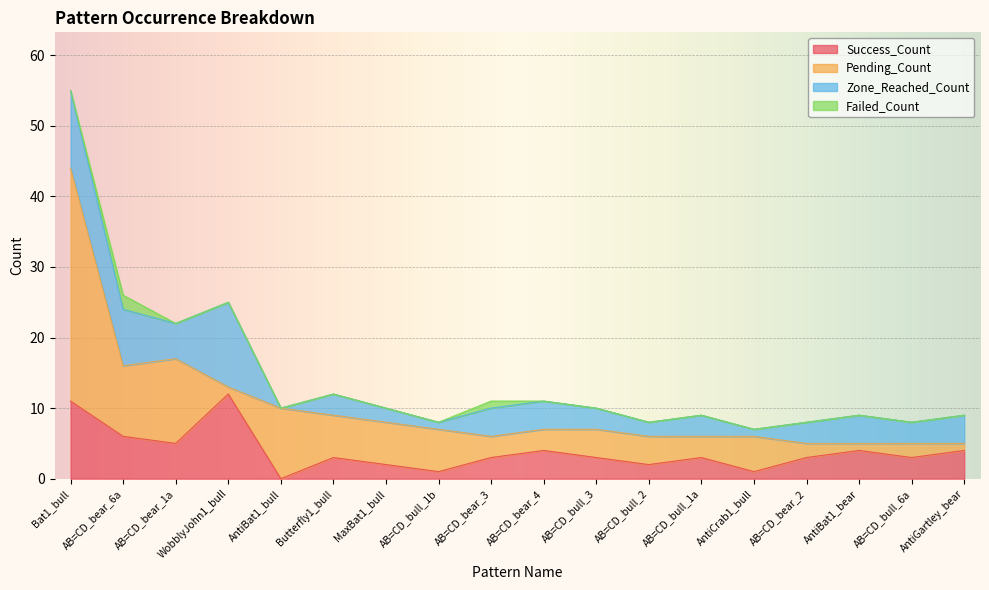

True or false: Zone_Reached_Count and Failed_Count intersect in this chart.

False